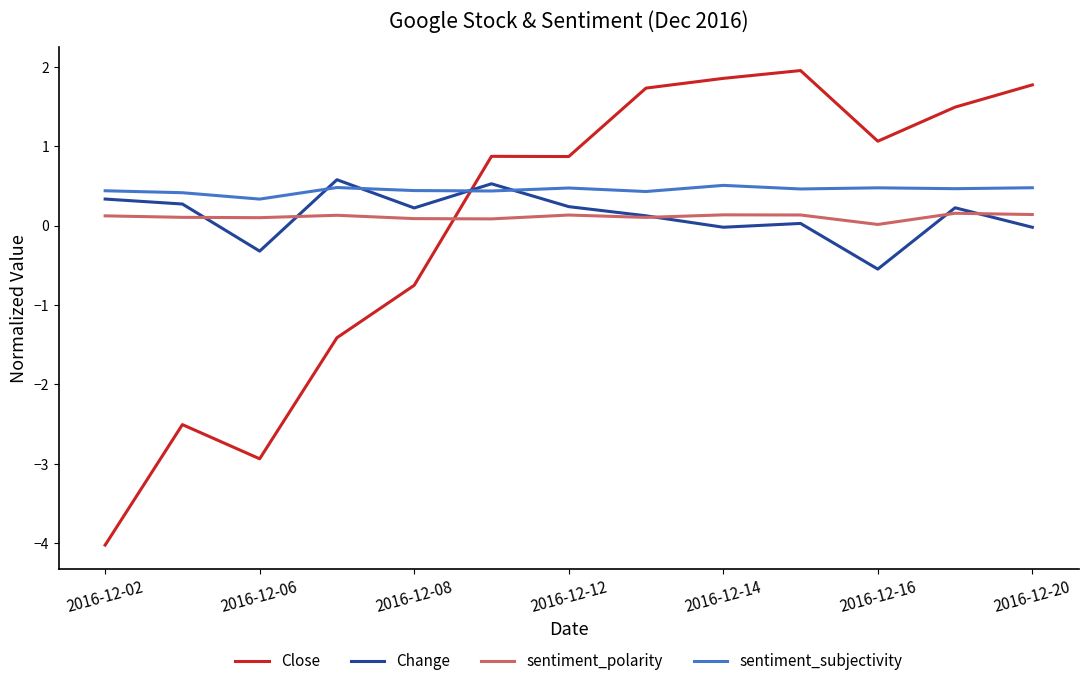

What is the maximum value shown in the chart?

2.0